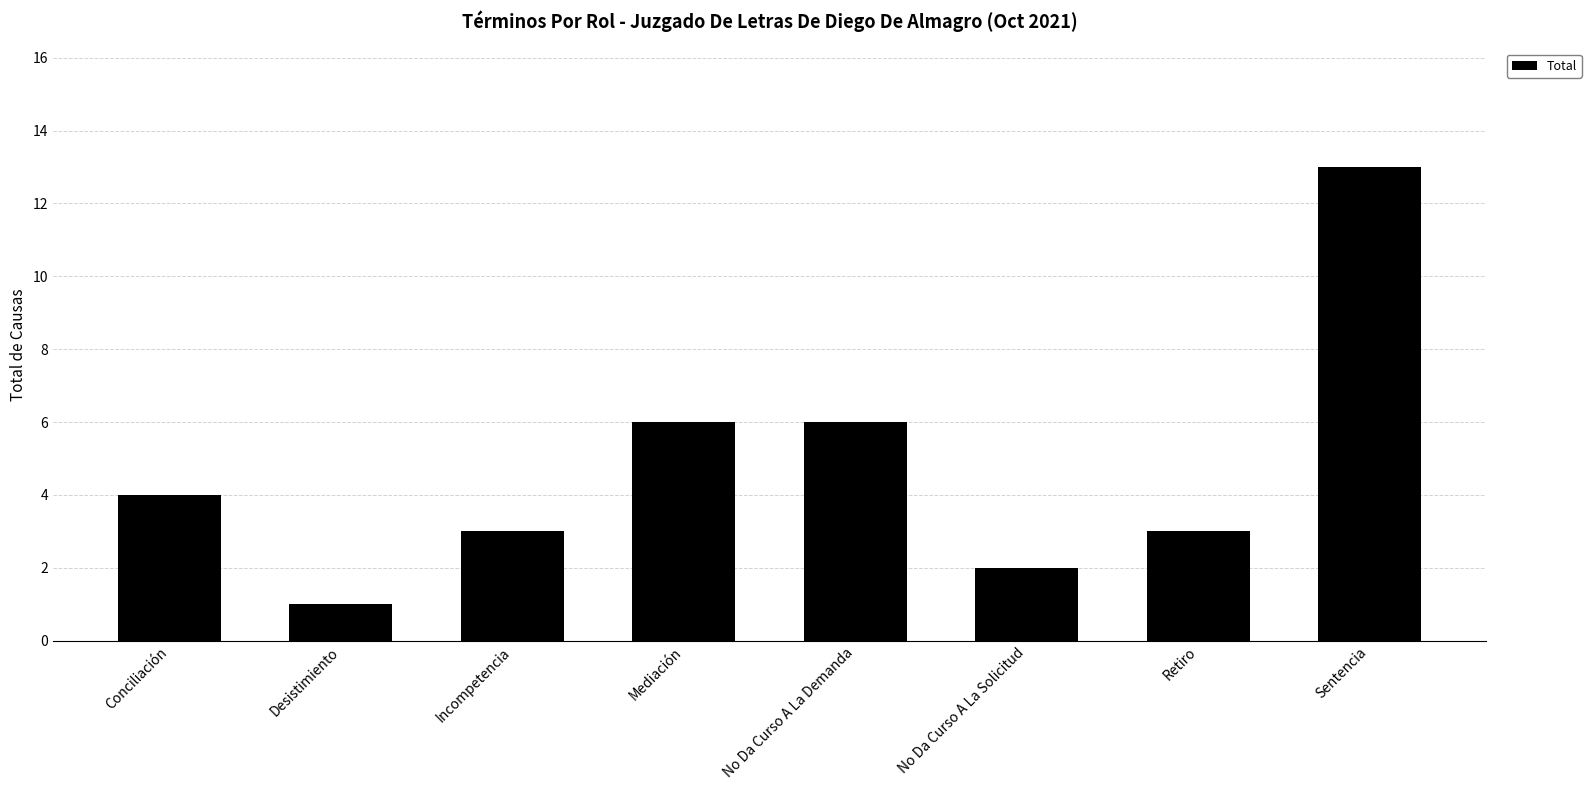

The value at Sentencia is 13. True or false?

True